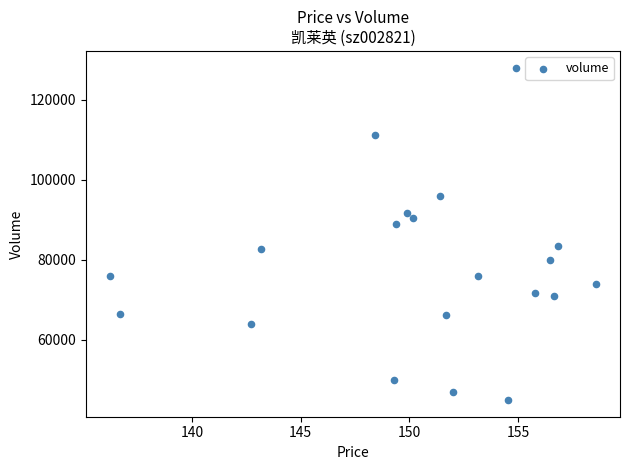

What is the range of Y values (max minus min)?

83074